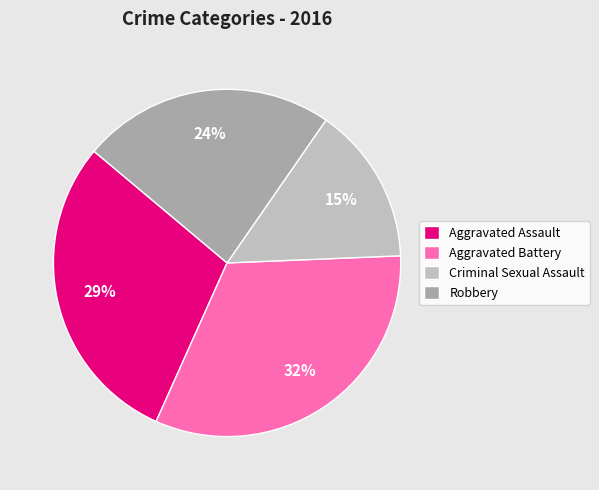

Which category has the smallest portion of the pie?

Criminal Sexual Assault